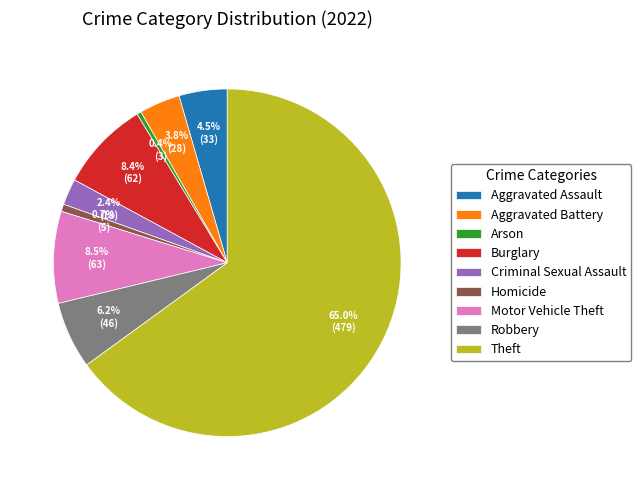

What percentage is NOT represented by Arson?

99.6%